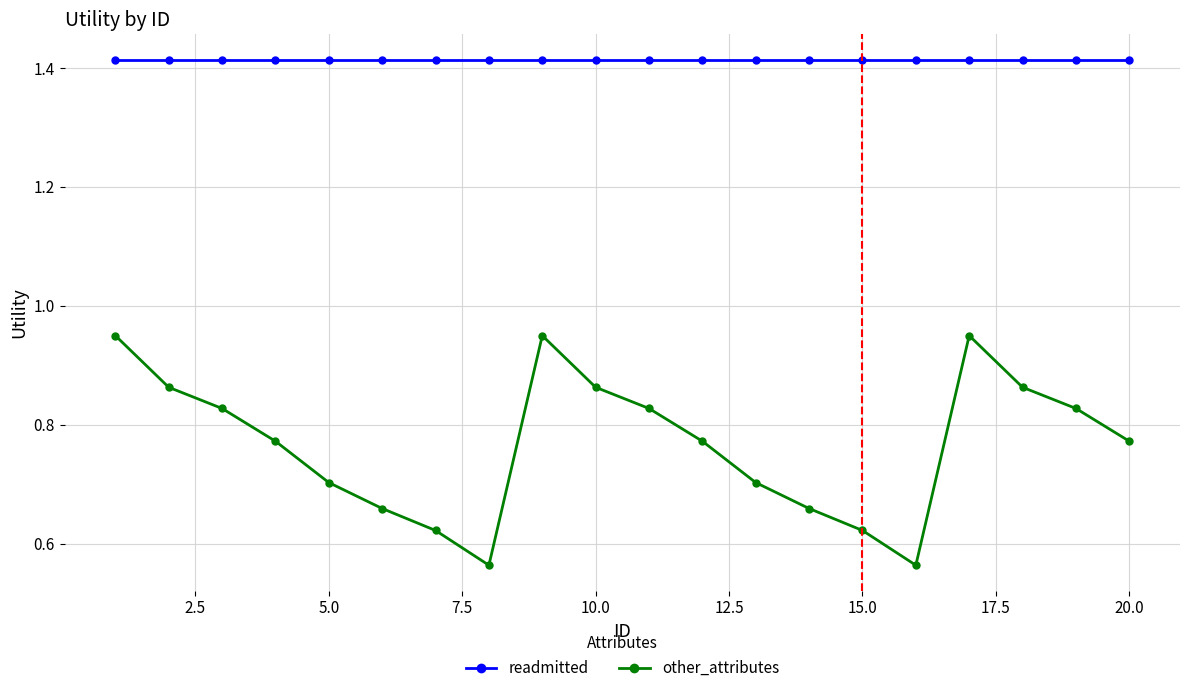

How many interior local valleys does the other_attributes series have?

2